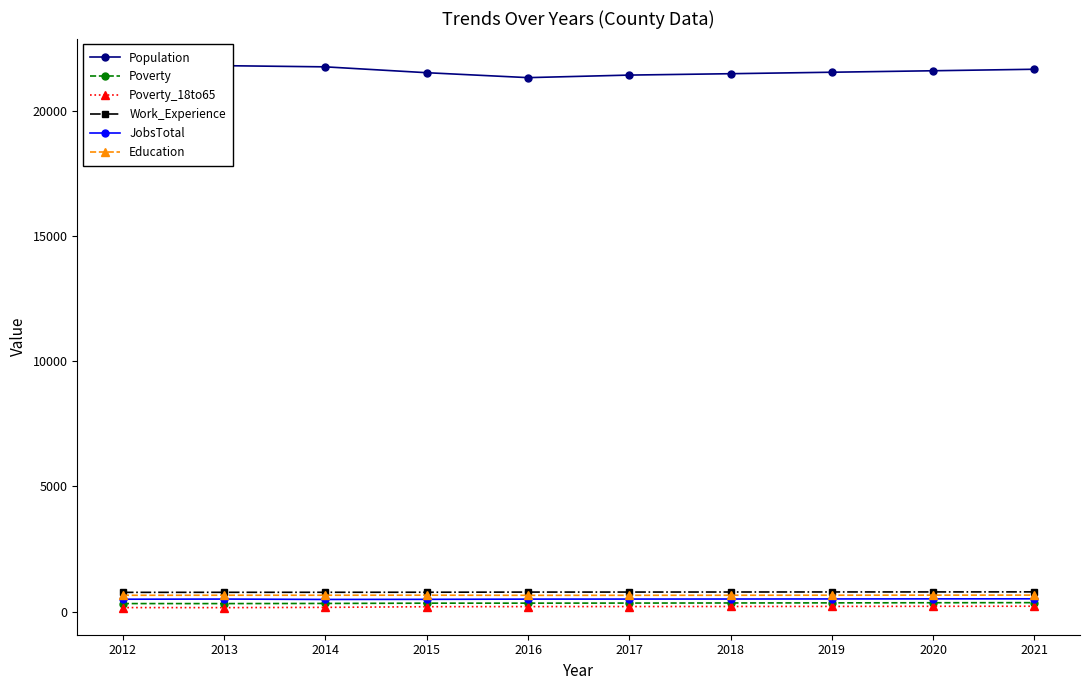

True or false: Work_Experience and JobsTotal intersect in this chart.

False